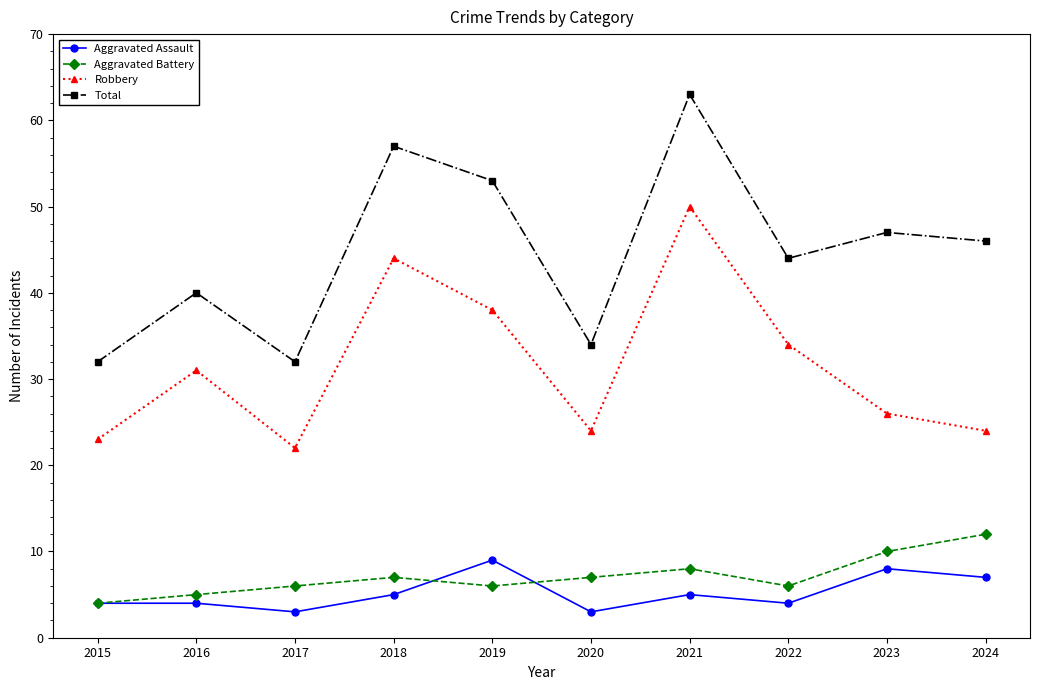

What is the spread (max minus min) of values at 2024?

39